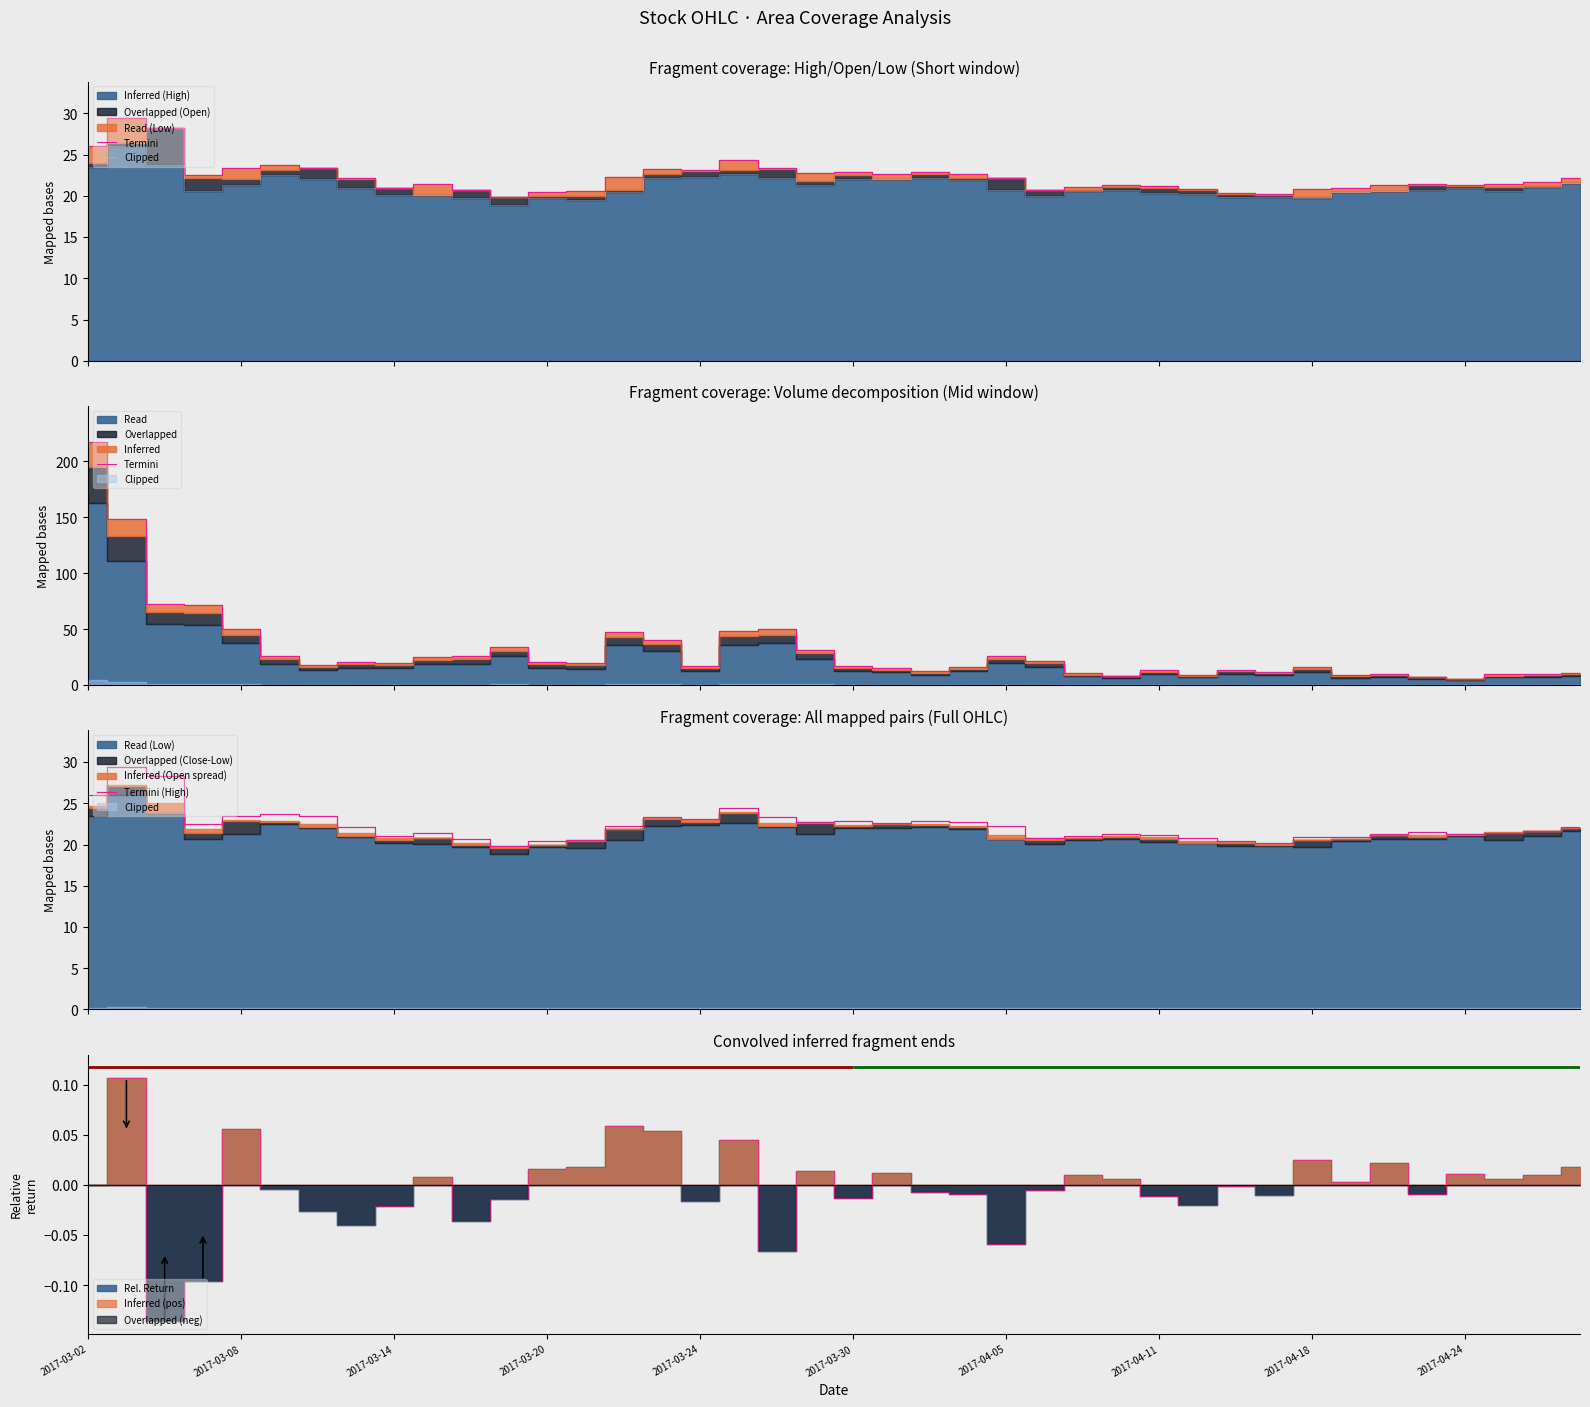

True or false: Clipped and Termini (High) intersect in this chart.

False